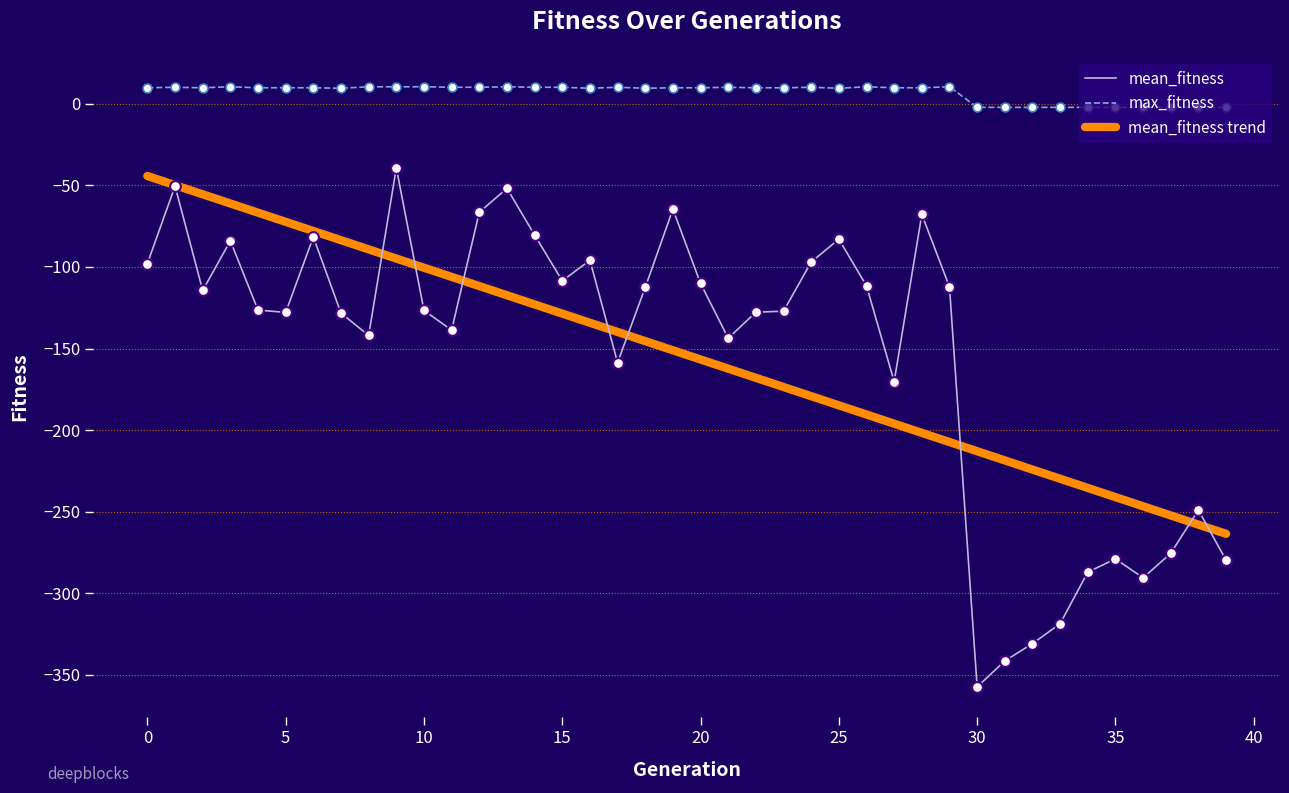

Which series has the largest total across all categories?

max_fitness